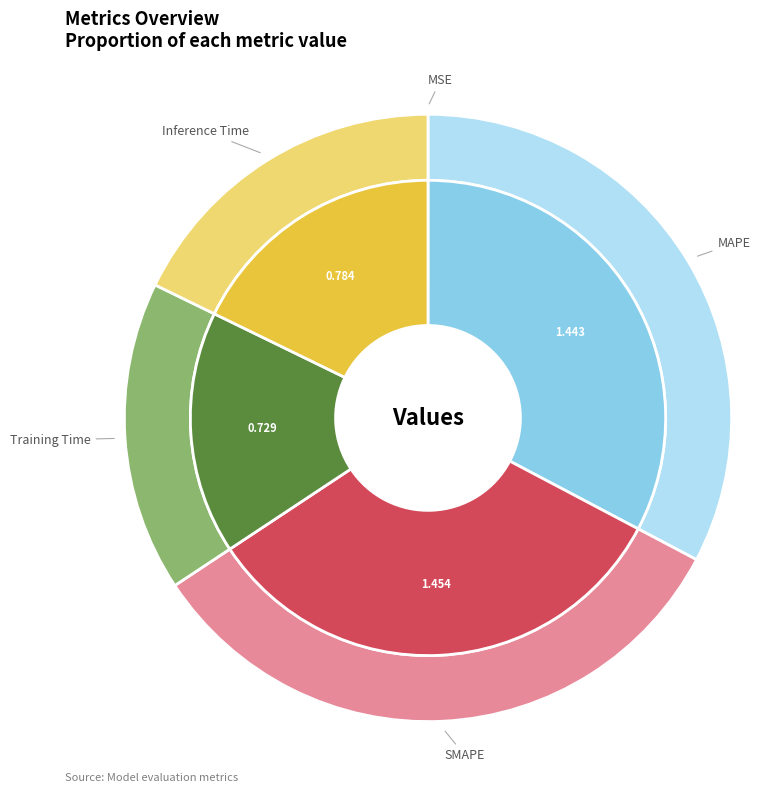

Combined, what portion of the pie is MAPE and Inference Time?

50.5%